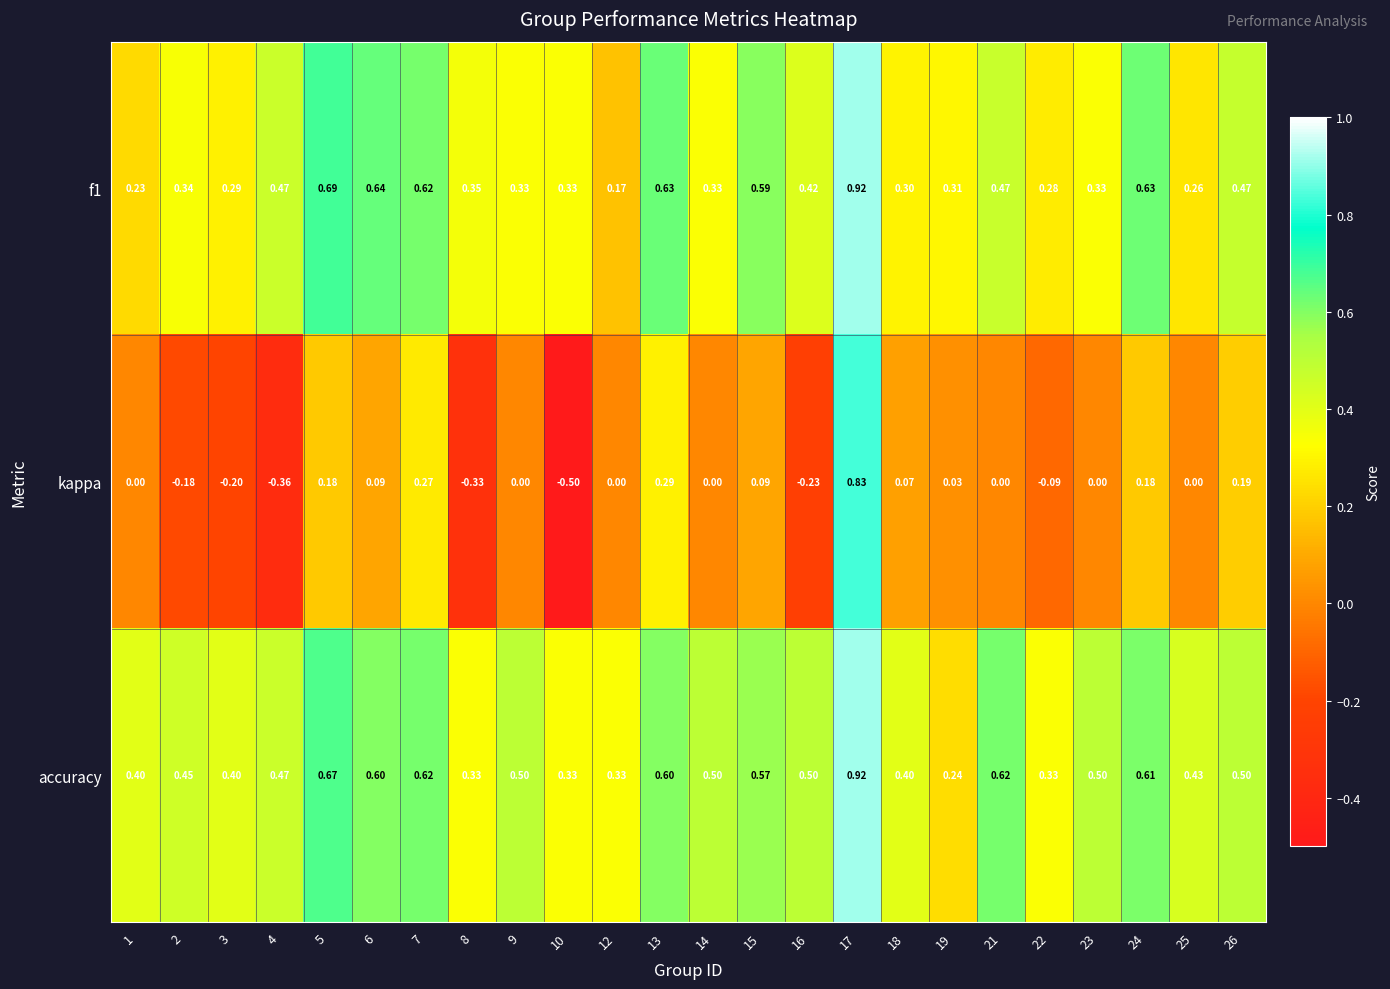

Is the value of kappa at 25 greater than the value of f1 at 6?

No